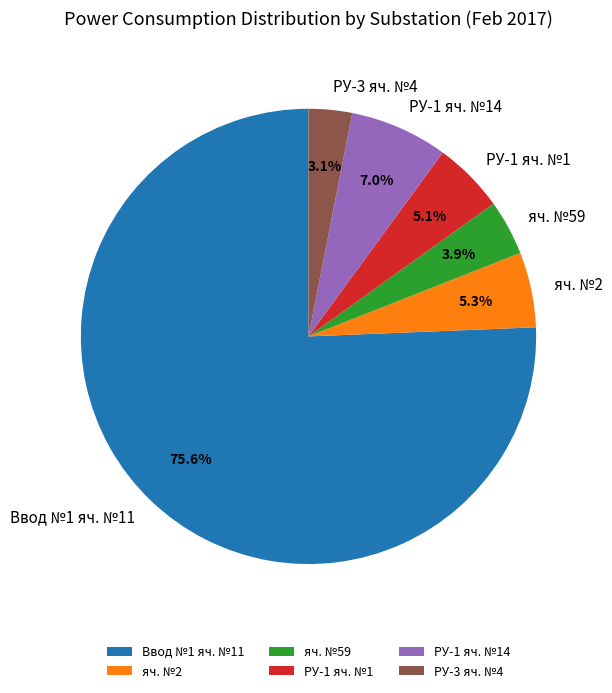

Is the sum of РУ-1 яч. №14 and яч. №59 greater than half?

No